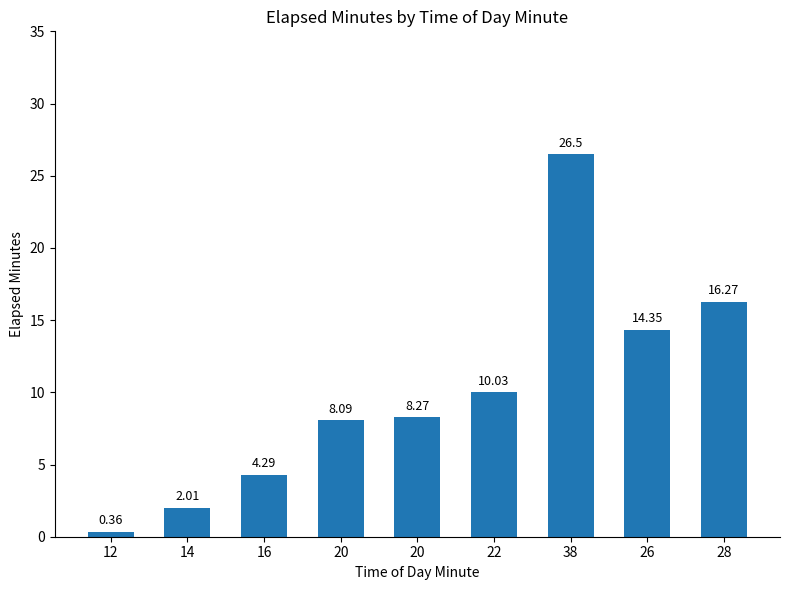

What is the sum of the values at 28 and 20?

24.4